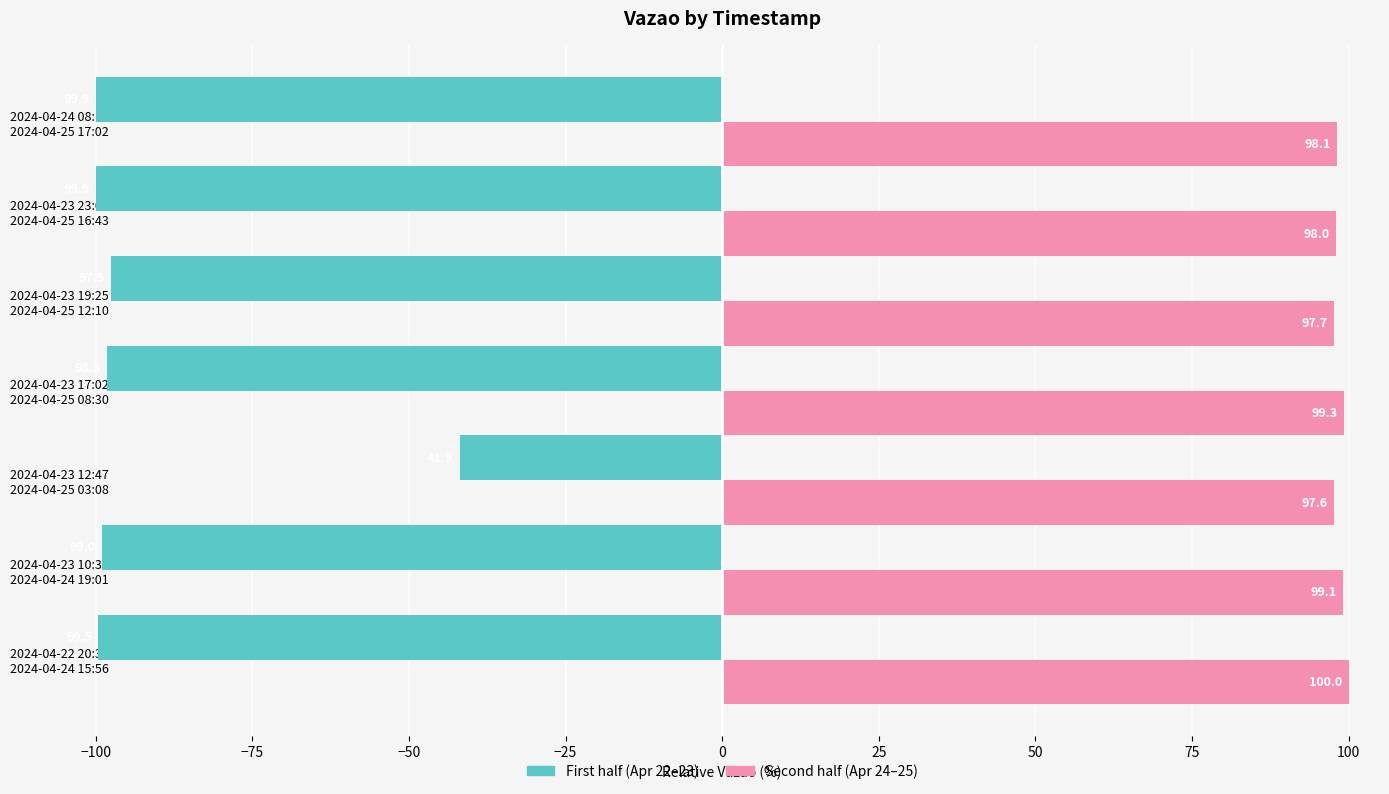

Which category has the lowest value in the Second half (Apr 24–25) series?

2024-04-23 12:47
2024-04-25 03:08